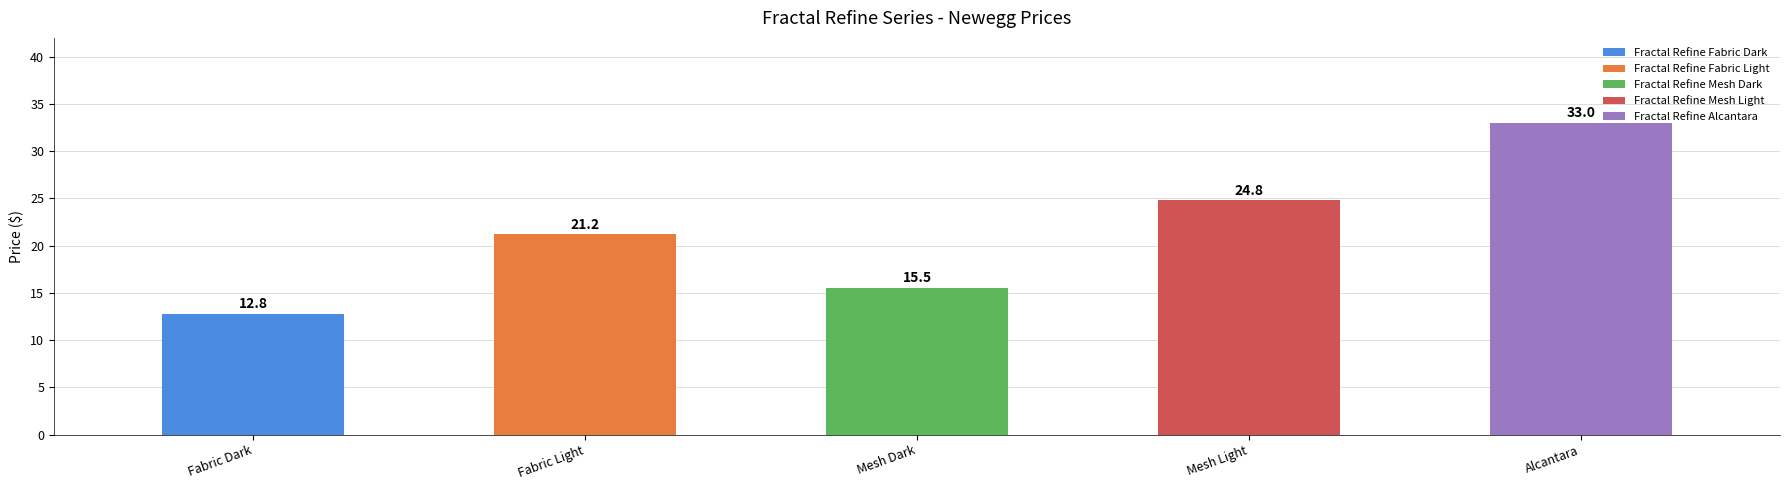

Approximately how many times larger is the value at Mesh Dark compared to Fabric Light?

0.7